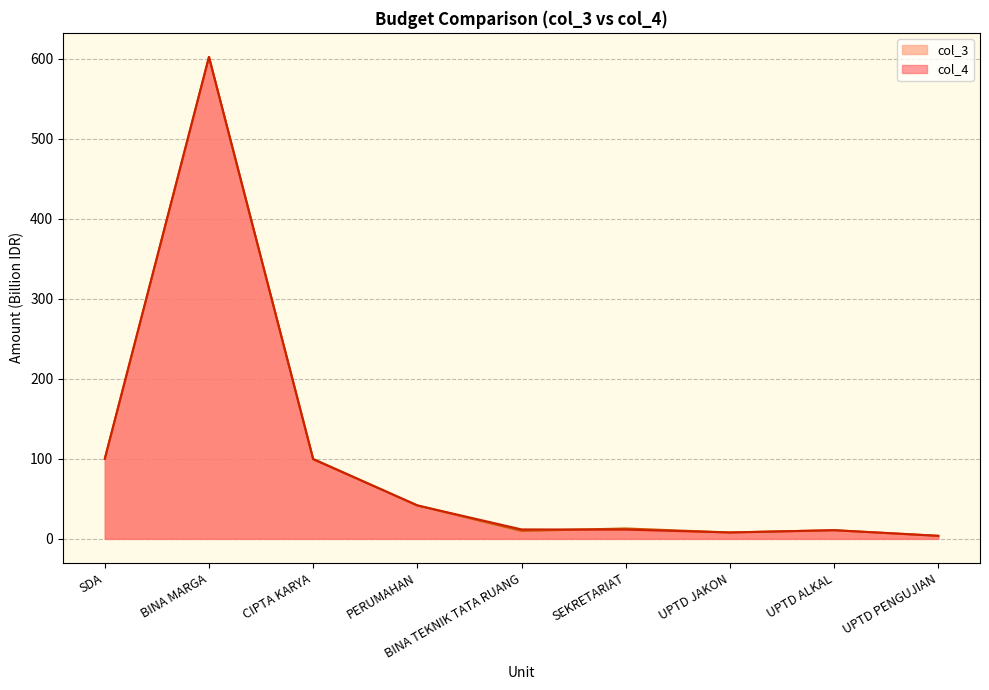

How many intersections are there between col_4 and col_3?

1